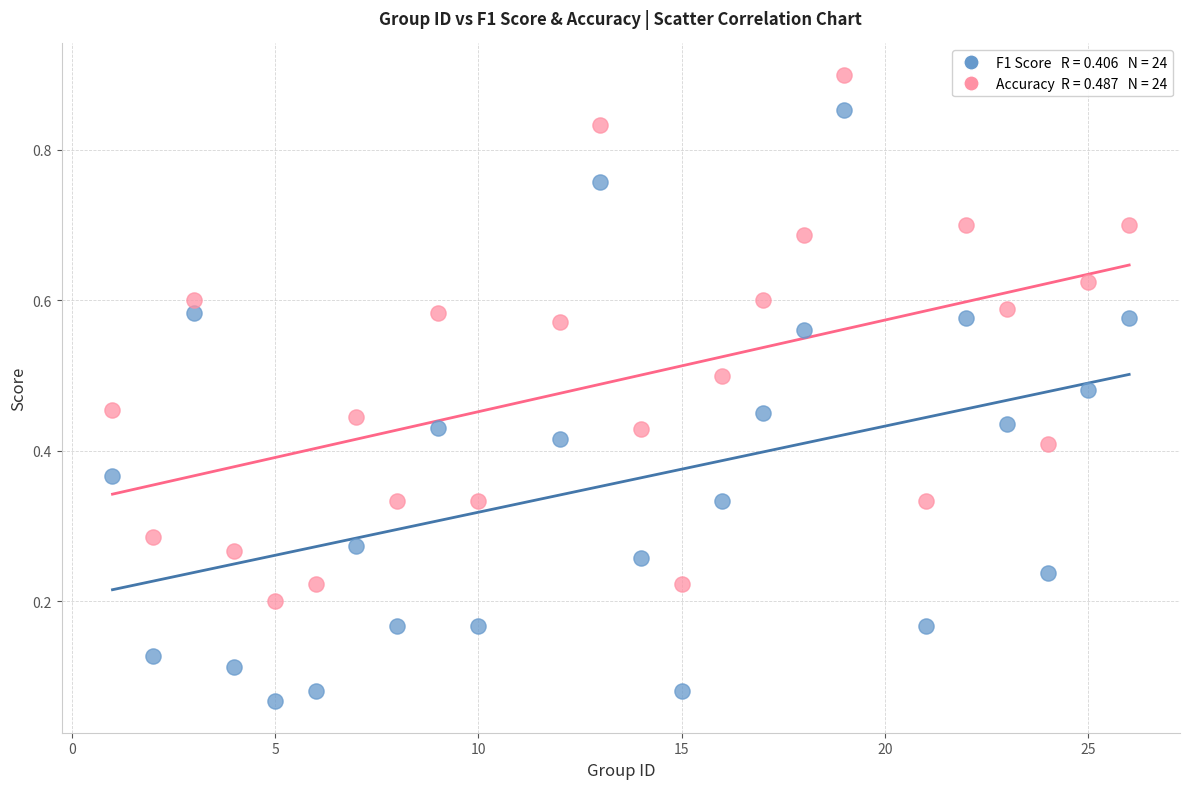

Across all data points, what is the range of X values (max minus min)?

25.0